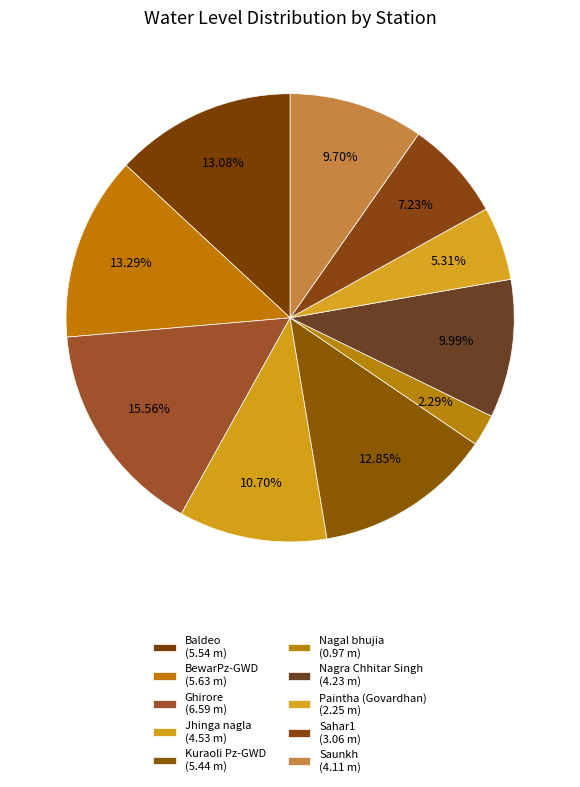

Between Paintha (Govardhan) and BewarPz-GWD, which is larger?

BewarPz-GWD